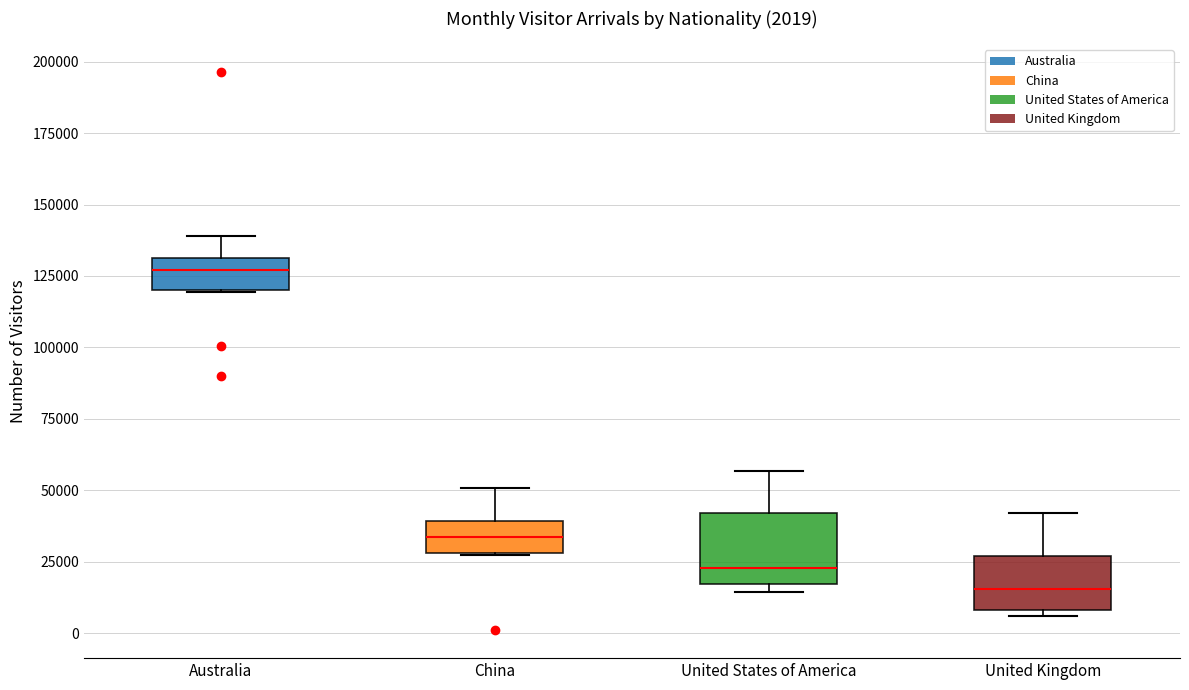

Which box's median line is the lowest?

United Kingdom